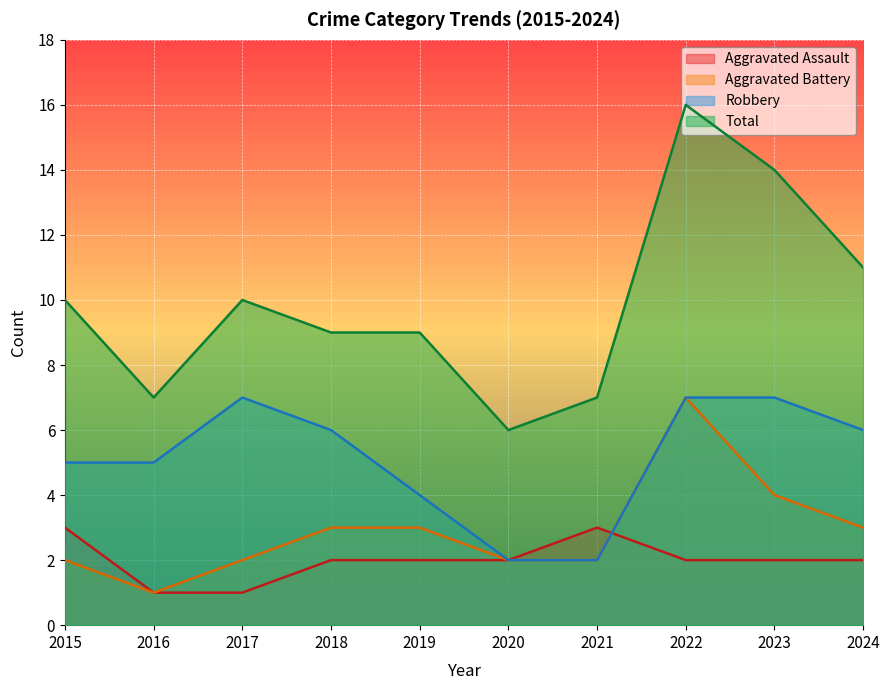

True or false: Aggravated Battery and Robbery cross at least once.

False